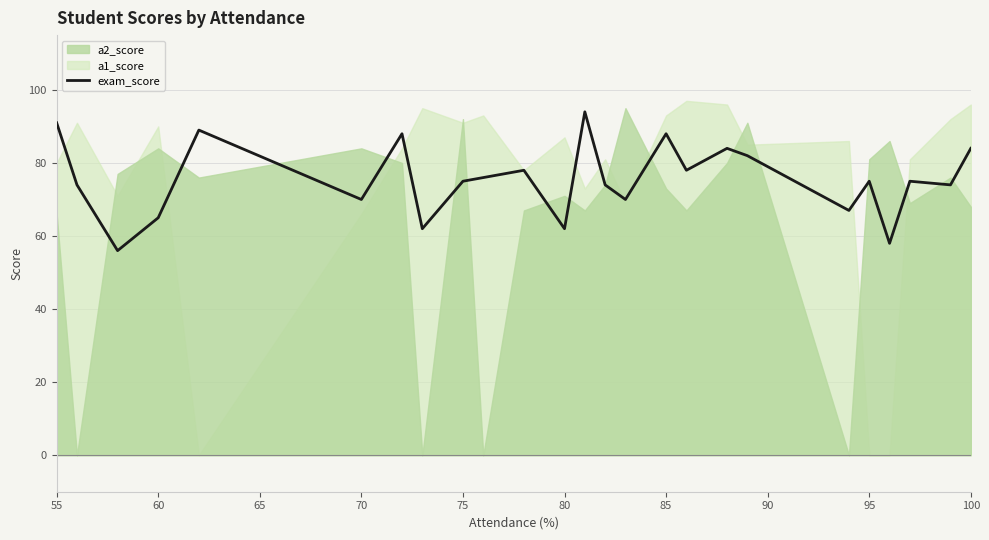

What is the difference between the second highest and minimum values?

35